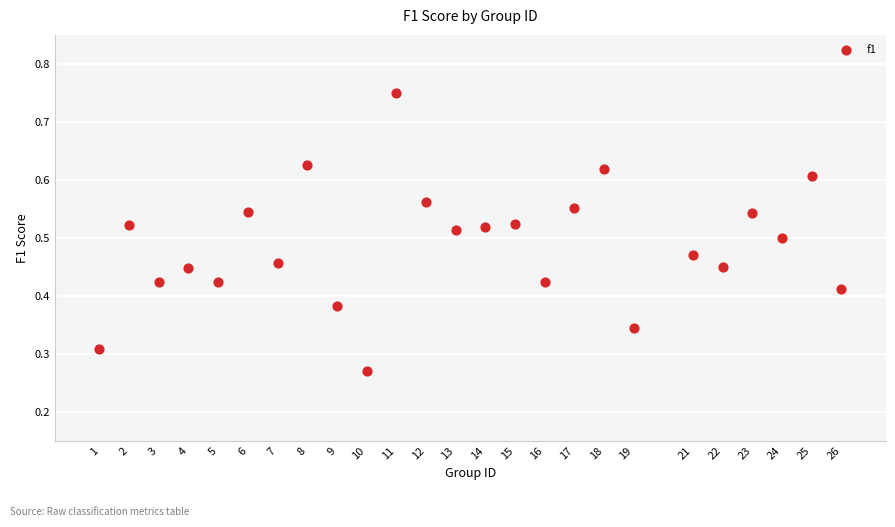

What is the range of X values (max minus min)?

25.0